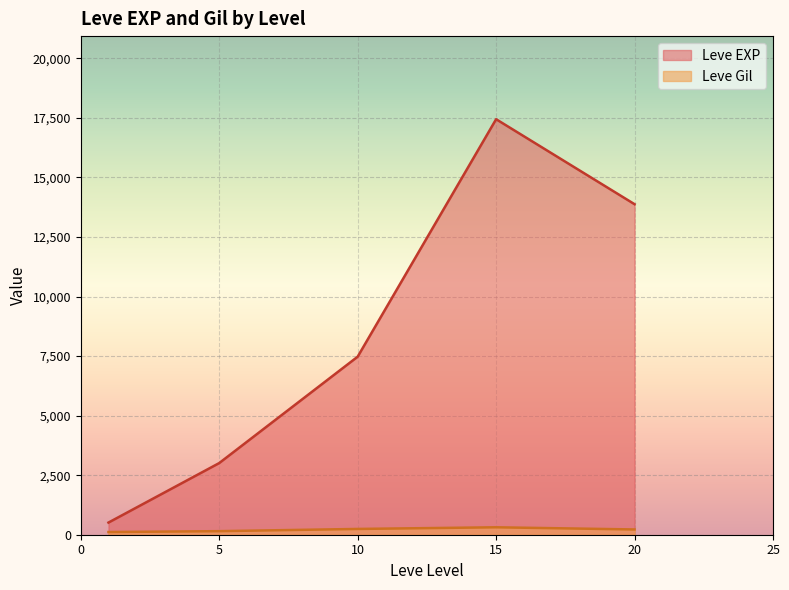

What is the difference between the second highest and second lowest values in the Leve EXP series?

10868.3